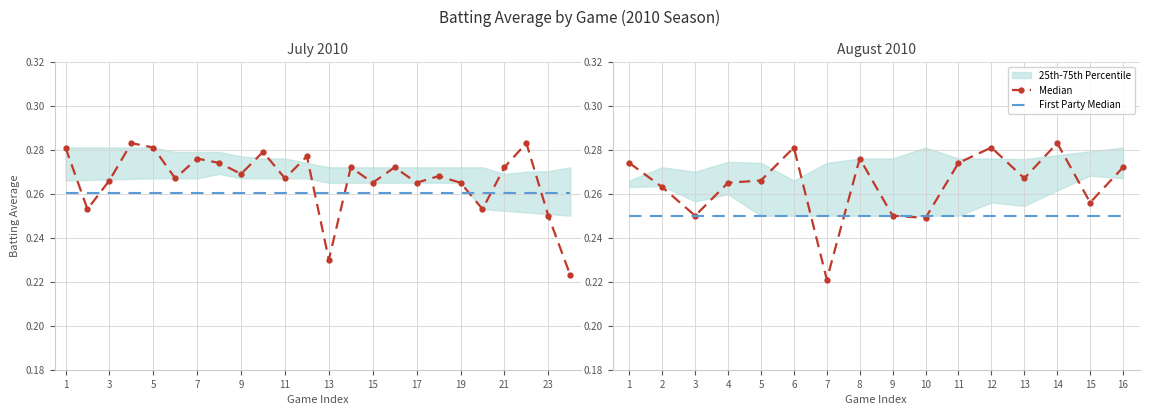

Between 10 and 3, which is larger?

3